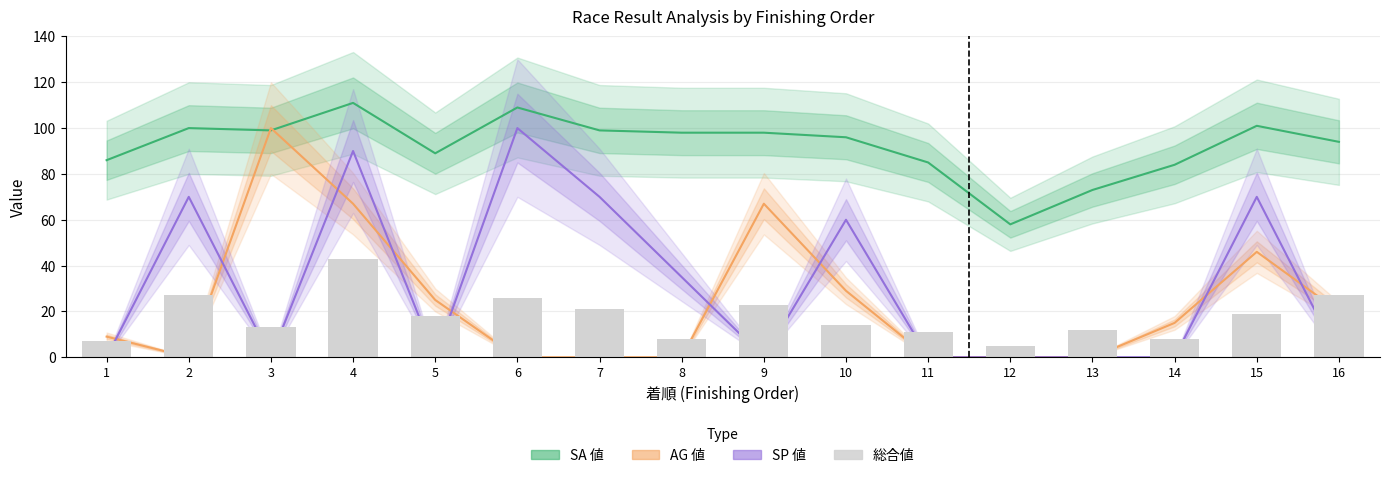

Reading right to left, transcribe all the data shown in this chart.

SA 値: 16=94	15=101	14=84	13=73	12=58	11=85	10=96	9=98	8=98	7=99	6=109	5=89	4=111	3=99	2=100	1=86
AG 値: 16=20	15=46	14=15	13=0	12=0	11=0	10=29	9=67	8=0	7=0	6=0	5=25	4=67	3=100	2=0	1=9
SP 値: 16=0	15=70	14=0	13=0	12=0	11=0	10=60	9=0	8=35	7=70	6=100	5=0	4=90	3=0	2=70	1=0
総合値: 16=27	15=19	14=8	13=12	12=5	11=11	10=14	9=23	8=8	7=21	6=26	5=18	4=43	3=13	2=27	1=7